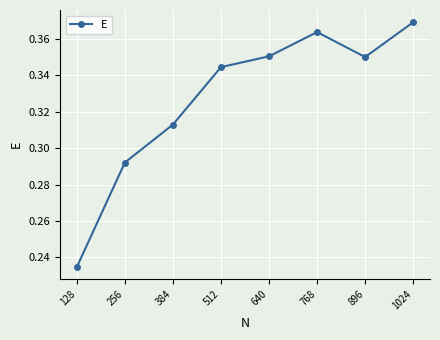

Is it true that the value at 640 is 0.2?

False